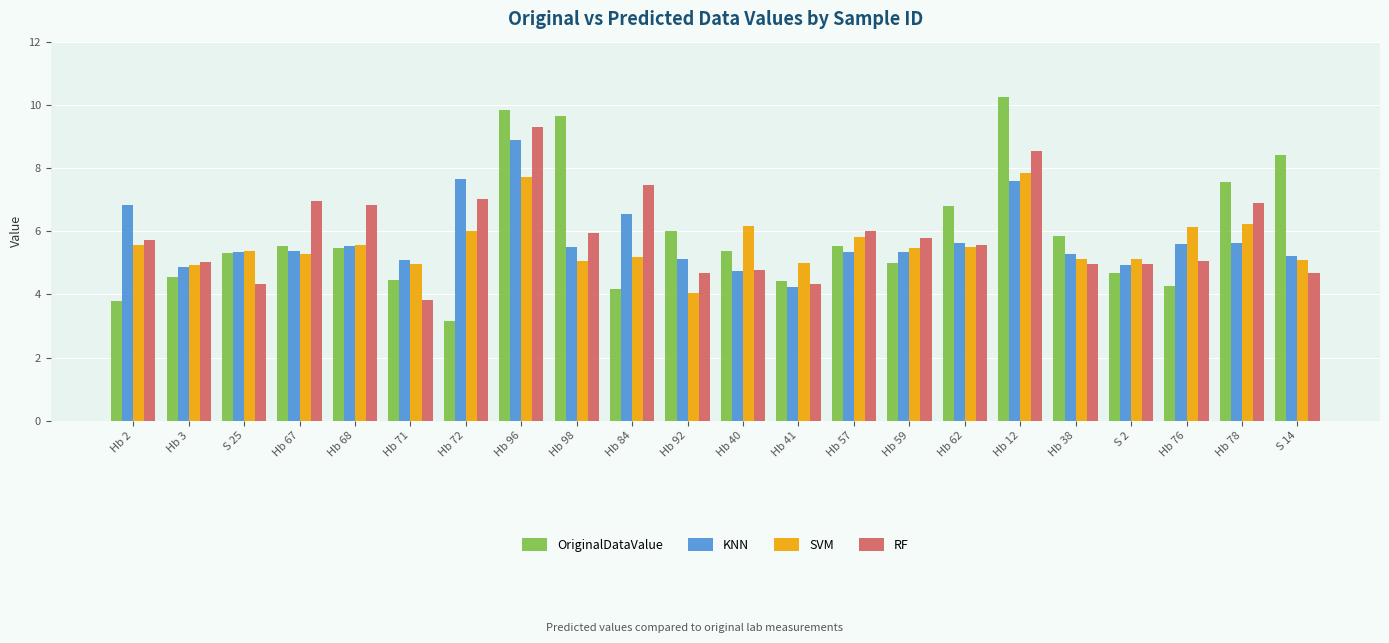

At how many categories does at least one series exceed 3?

22